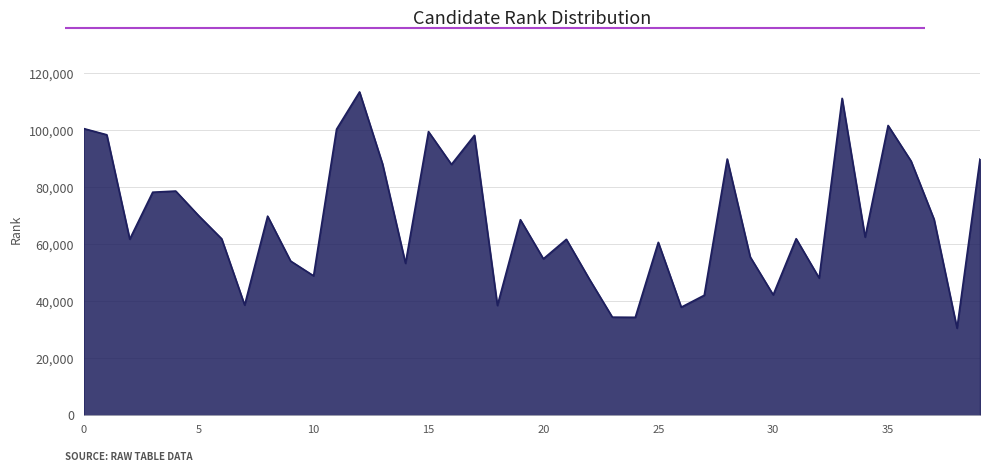

What is the difference between the maximum and minimum values?

82939